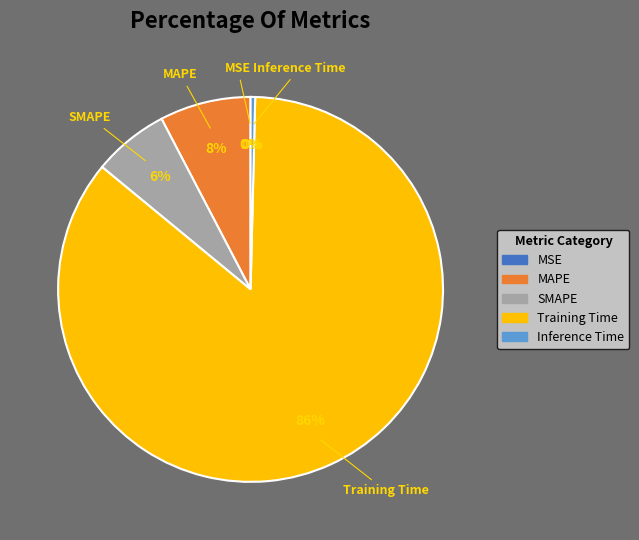

The Training Time slice represents 99% of the pie. True or false?

False